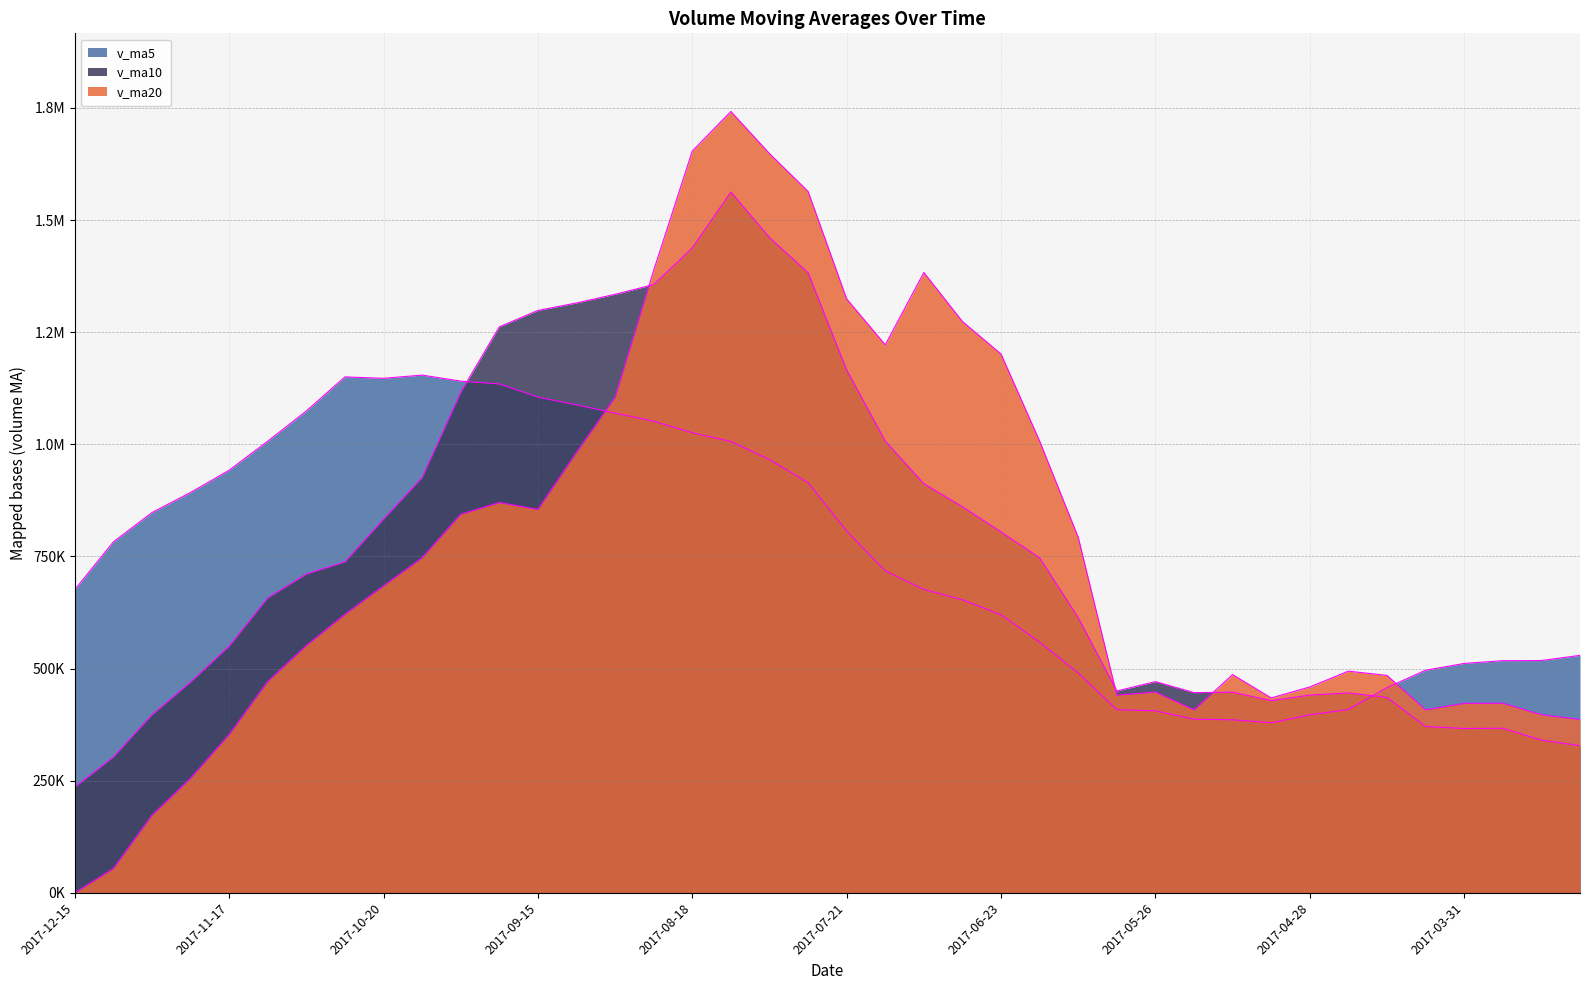

Reading left to right, transcribe all the data shown in this chart.

v_ma5: 0.0	54384.4	173005.3	255498.4	352994.0	471392.6	551463.8	621091.2	684483.5	747120.2	844156.7	870225.9	854834.6	982125.3	1105029.3	1388131.0	1653845.4	1742163.8	1648330.2	1563932.8	1324294.0	1221950.6	1383201.6	1273871.1	1201328.8	1007221.3	792588.1	441019.5	447649.9	408036.6	486548.3	434549.7	459028.2	494229.5	484776.8	408084.0	422462.5	422703.7	397261.5	386407.7
v_ma10: 235696.3	302924.1	397048.2	469991.0	550057.2	657774.6	710844.8	737962.9	833304.4	926074.8	1116143.9	1262035.6	1298499.2	1315227.8	1334481.1	1356212.5	1437898.0	1562682.7	1461100.6	1382630.8	1165757.7	1007269.3	912110.6	860760.5	804682.7	746884.8	613568.9	450023.9	470939.7	446406.7	447316.2	428506.0	440866.0	445745.5	435592.2	370813.7	366391.0	366921.2	340417.0	328054.0
v_ma20: 675920.1	782479.9	847773.7	892609.4	942269.1	1006993.6	1074371.4	1150322.8	1147202.5	1154352.8	1140950.8	1134652.5	1105304.9	1087994.1	1069581.9	1051548.7	1025733.4	1006353.3	966020.2	914518.8	806536.9	717887.7	676488.3	653253.0	620137.5	558849.3	489979.9	408472.6	405678.3	387230.3	385783.3	379117.4	396884.2	408788.4	457651.8	496294.0	511515.6	517567.8	517900.2	529482.5